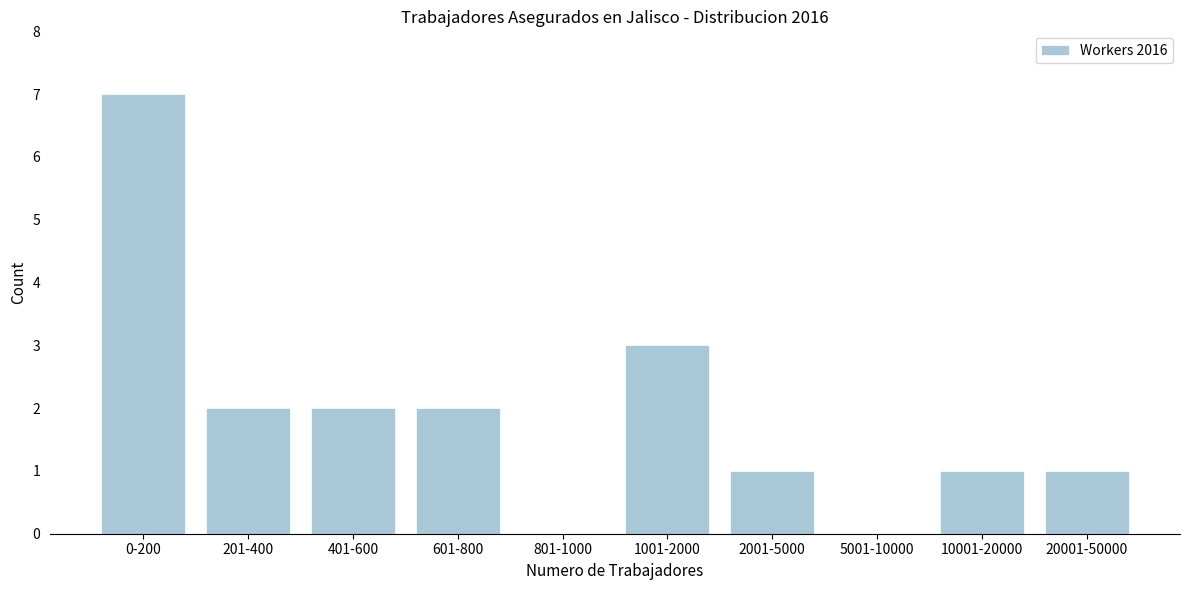

Reading left to right, transcribe all the data shown in this chart.

0-200=7	201-400=2	401-600=2	601-800=2	801-1000=0	1001-2000=3	2001-5000=1	5001-10000=0	10001-20000=1	20001-50000=1